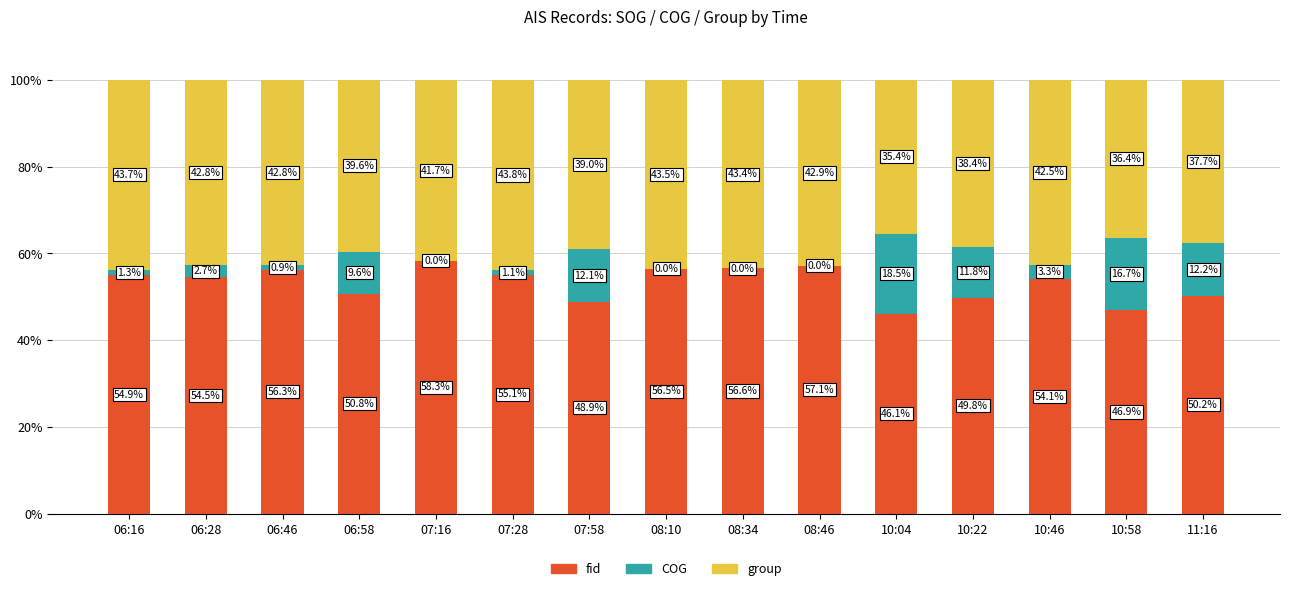

At which label does fid reach its peak?

07:16